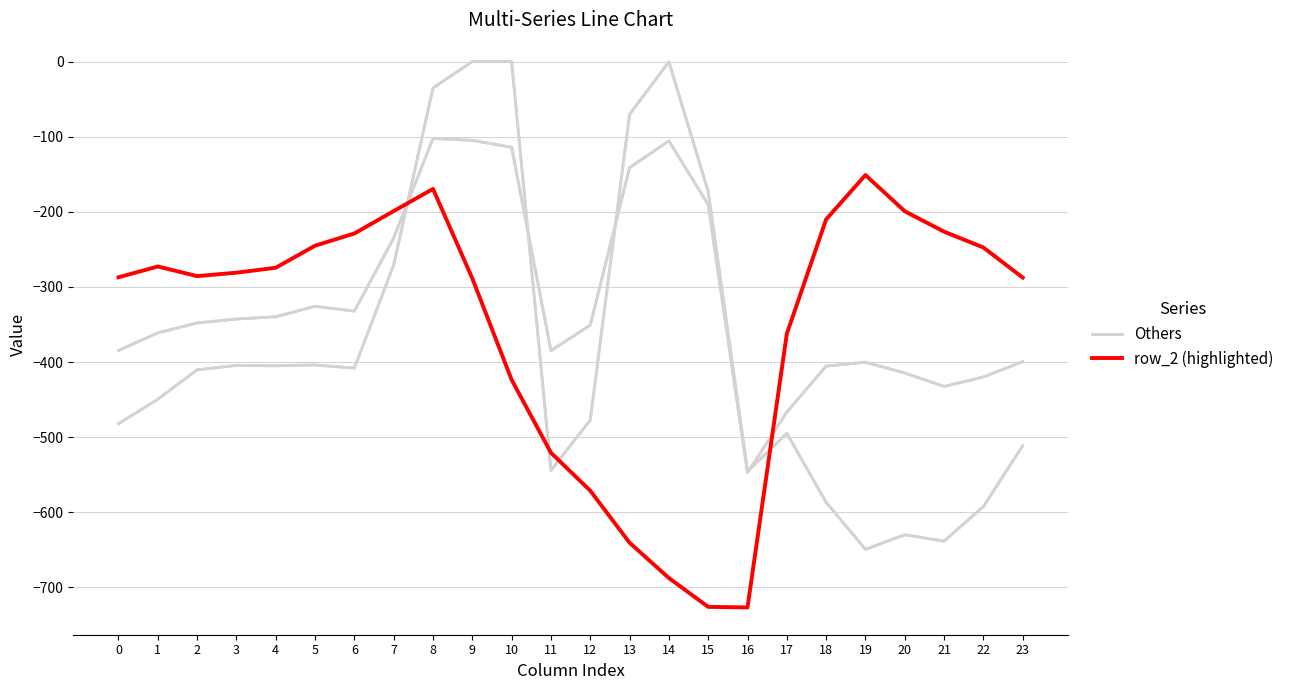

How many lines are shown in the chart?

2